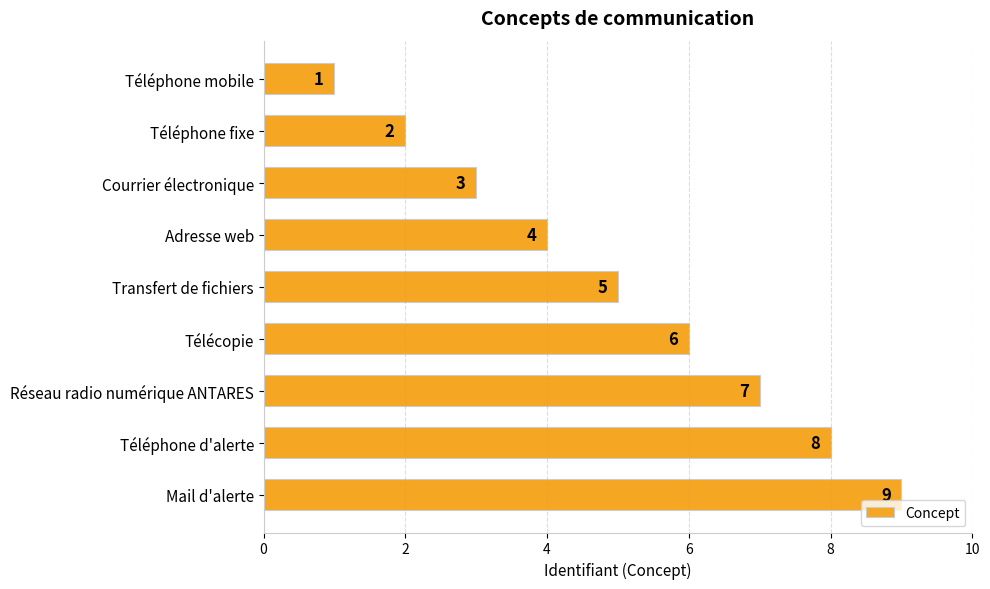

List the labels in order of value, smallest first.

Téléphone mobile, Téléphone fixe, Courrier électronique, Adresse web, Transfert de fichiers, Télécopie, Réseau radio numérique ANTARES, Téléphone d'alerte, Mail d'alerte